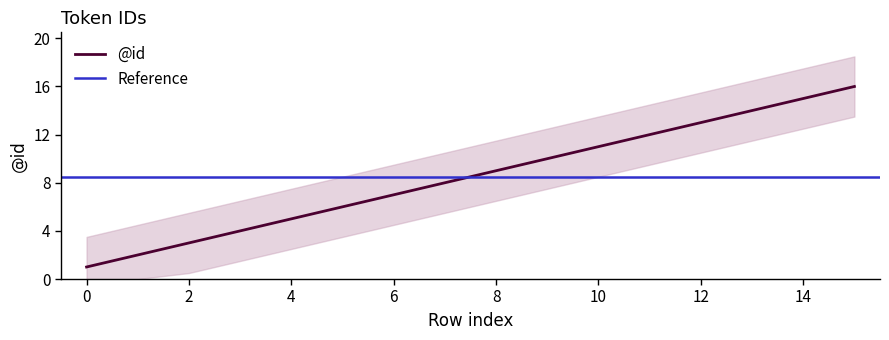

What is the average value?

8